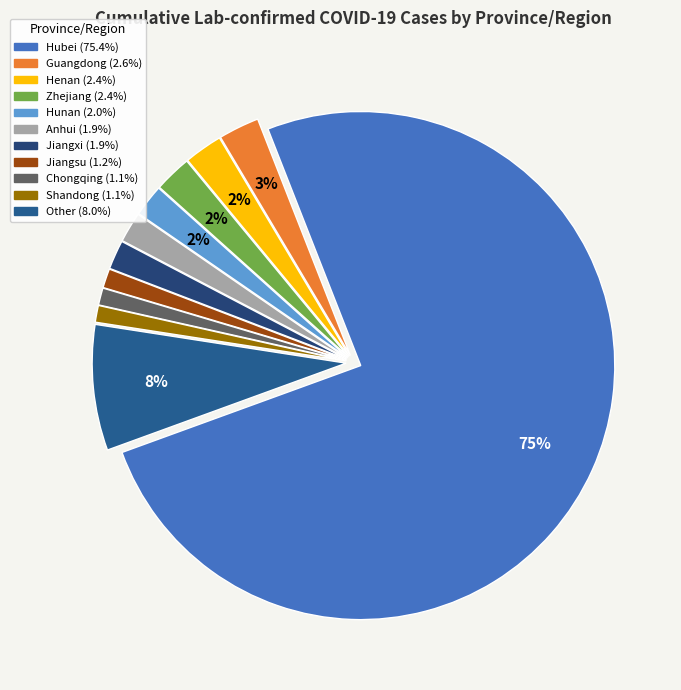

How many slices are in this pie chart?

11